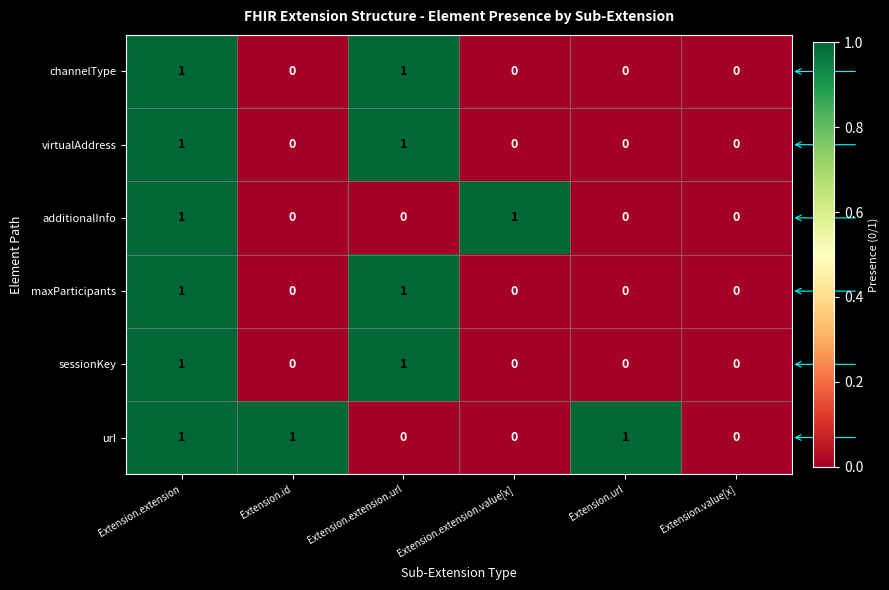

What is the greatest value displayed?

1